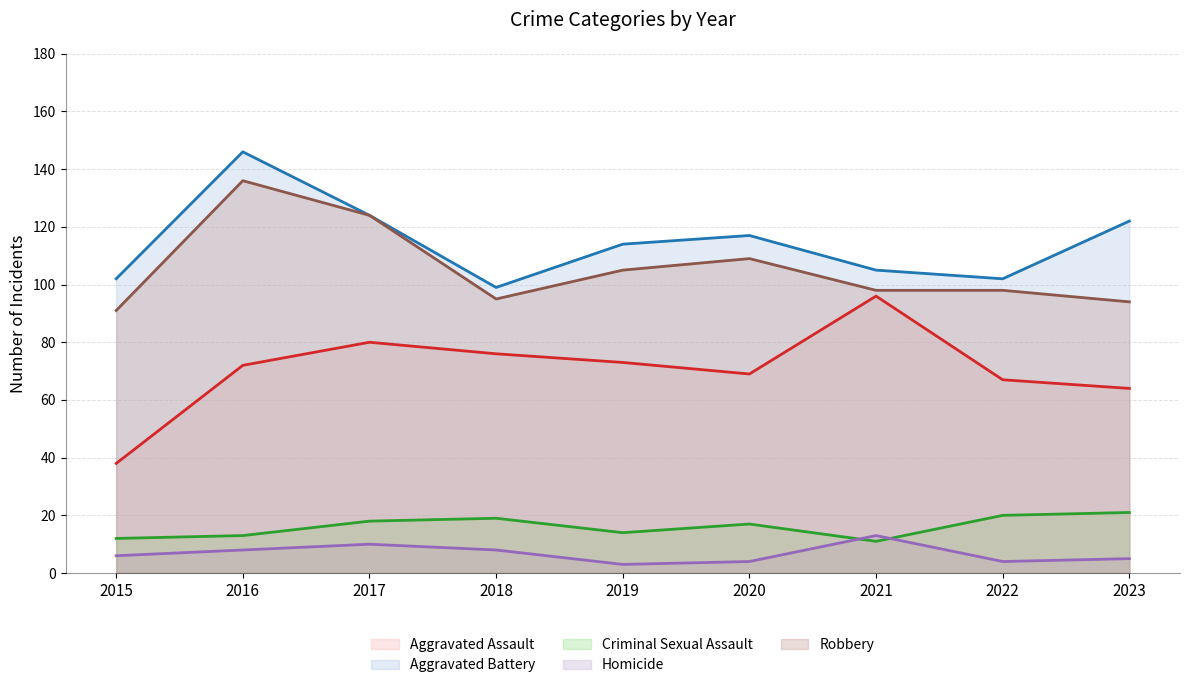

Rank the series by their maximum value, from highest to lowest.

Aggravated Battery, Robbery, Aggravated Assault, Criminal Sexual Assault, Homicide